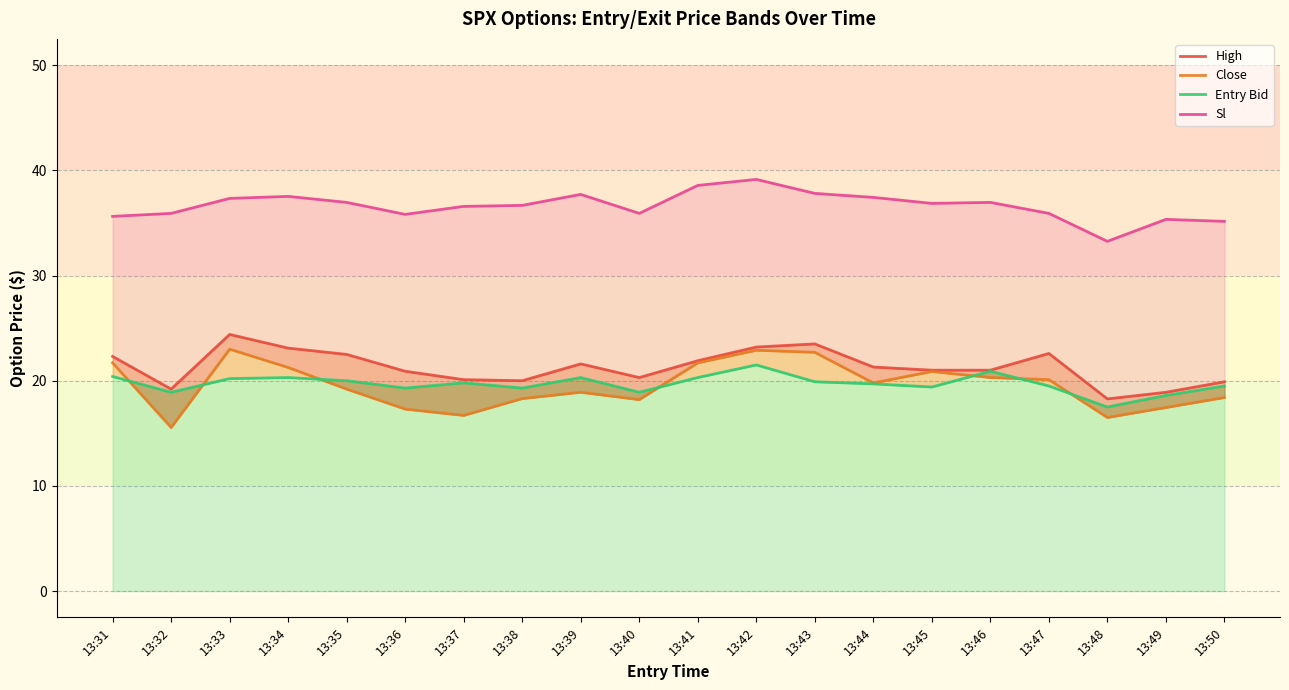

What is the average value of the Close series?

19.5